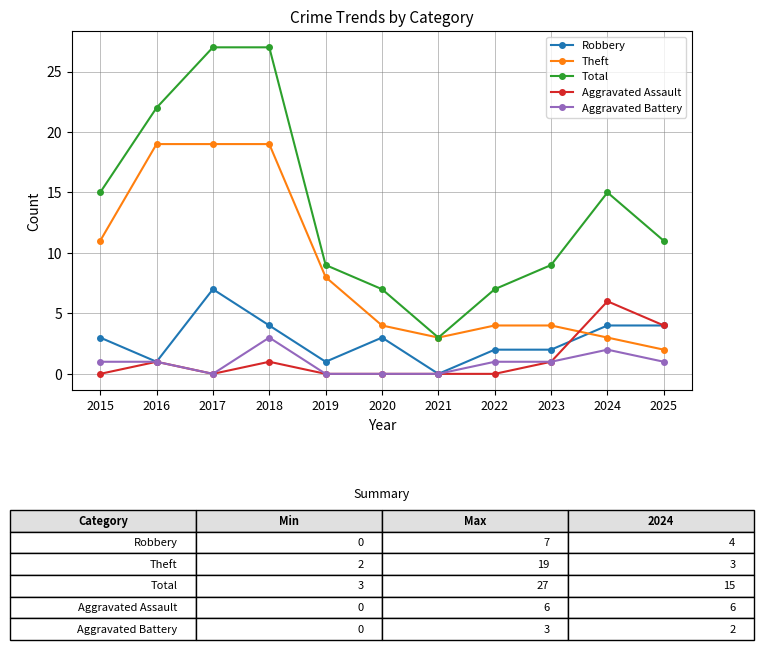

Where is the first local minimum for Robbery?

2016